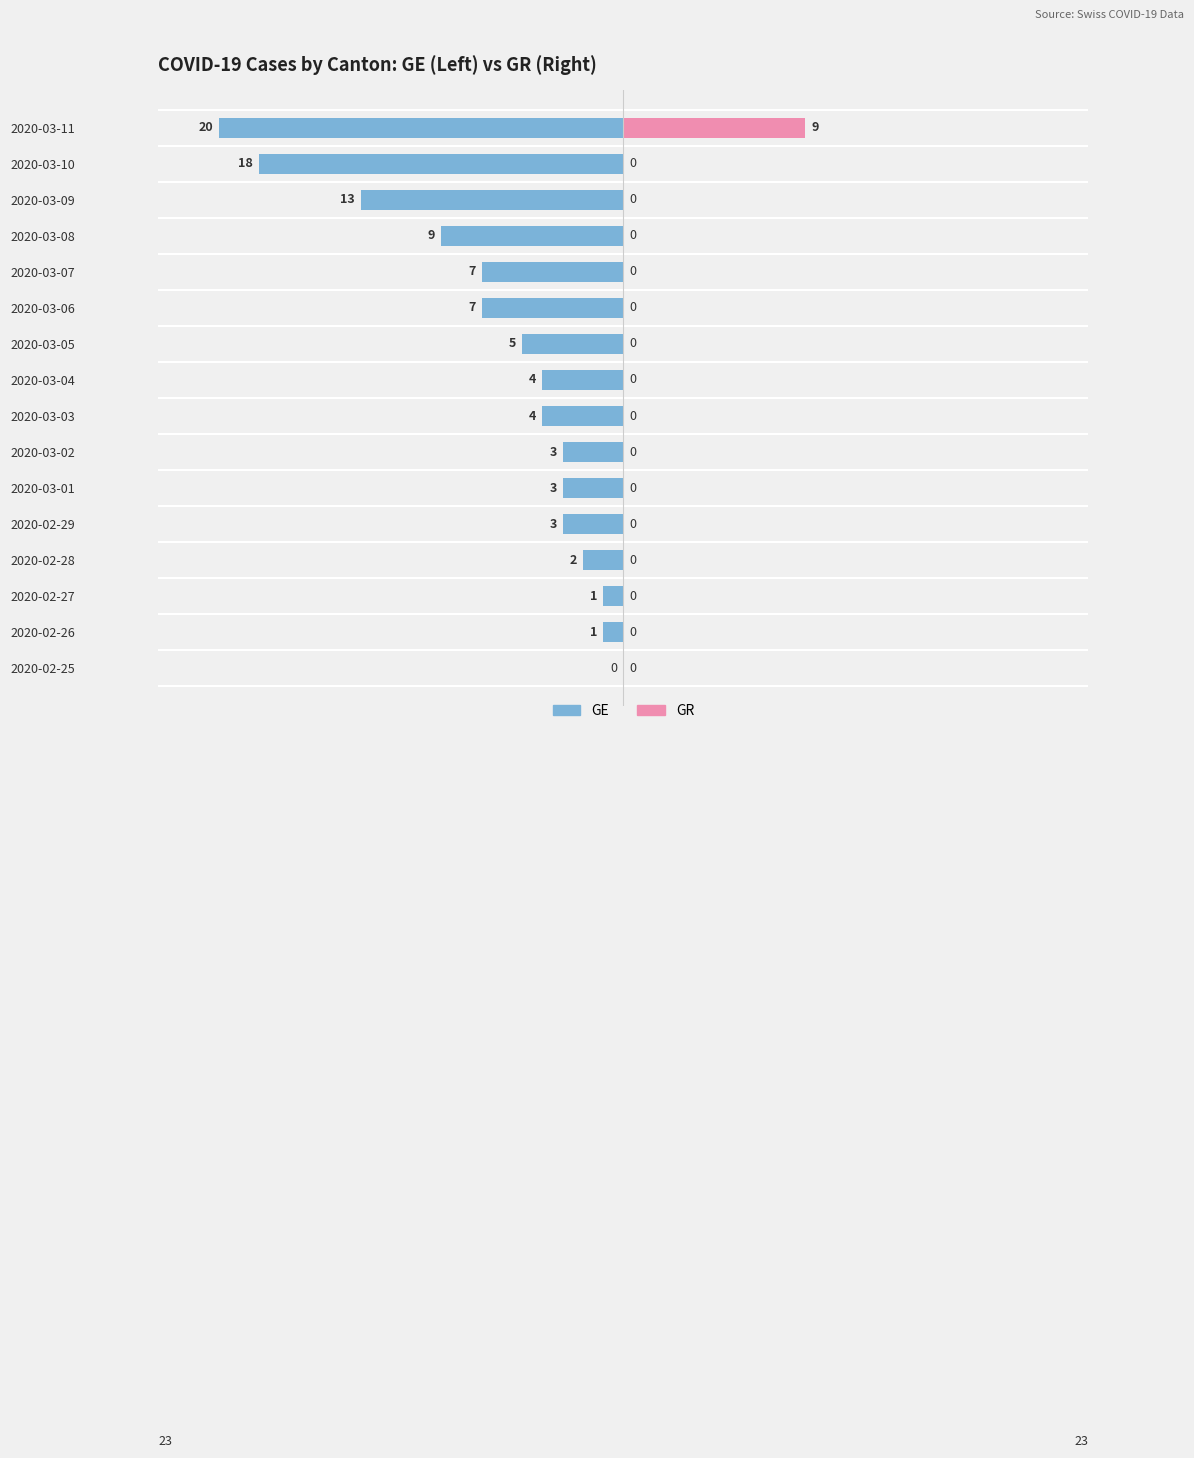

True or false: GE has a value of -9 at 2020-03-08.

True